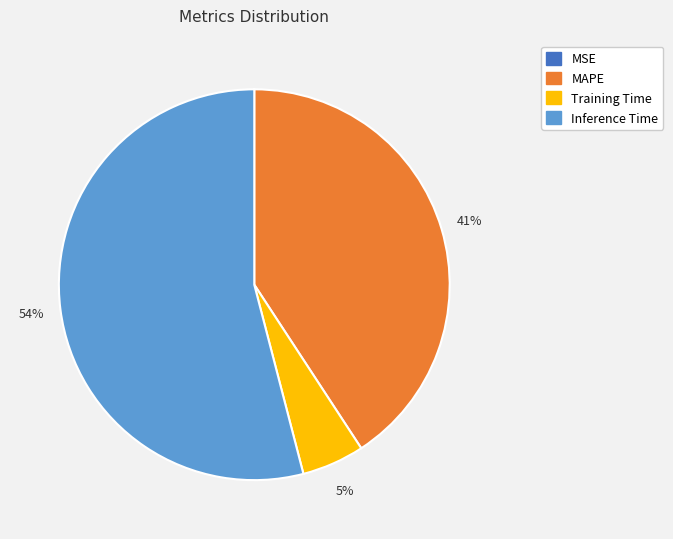

Is there a majority slice in this chart?

Yes